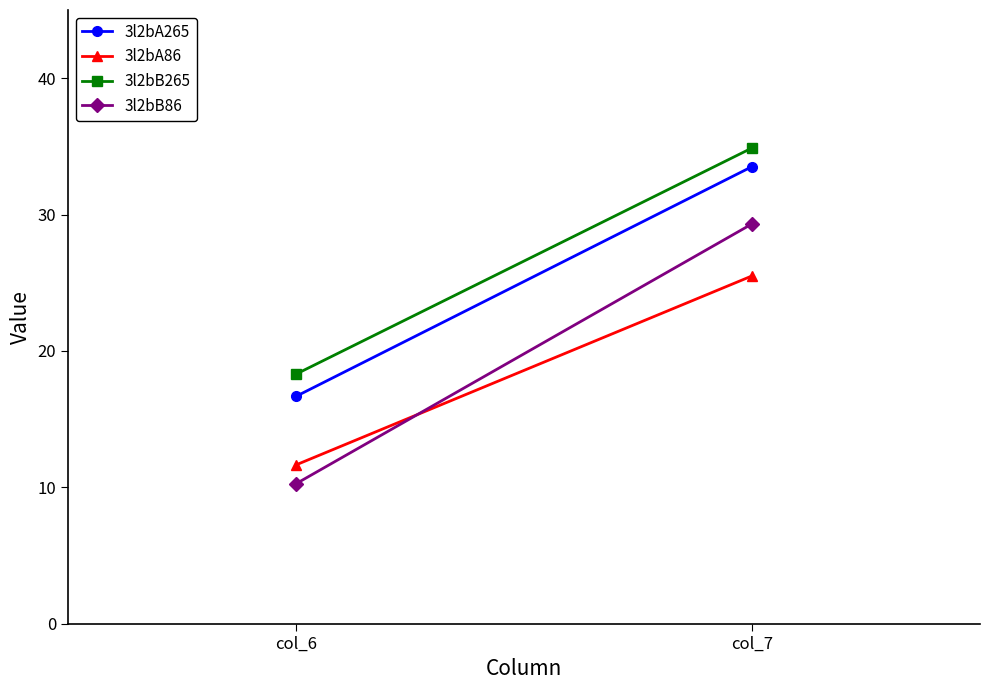

Reading left to right, extract all data points from this chart.

3l2bA265: 16.7	33.5
3l2bA86: 11.6	25.5
3l2bB265: 18.3	34.9
3l2bB86: 10.3	29.3